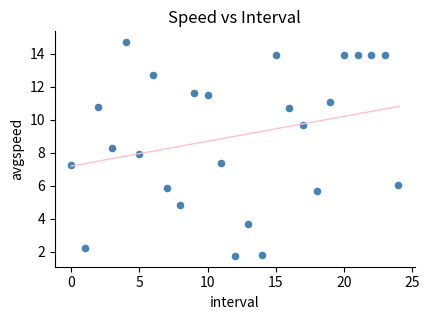

What is the range of Y values (max minus min)?

13.0